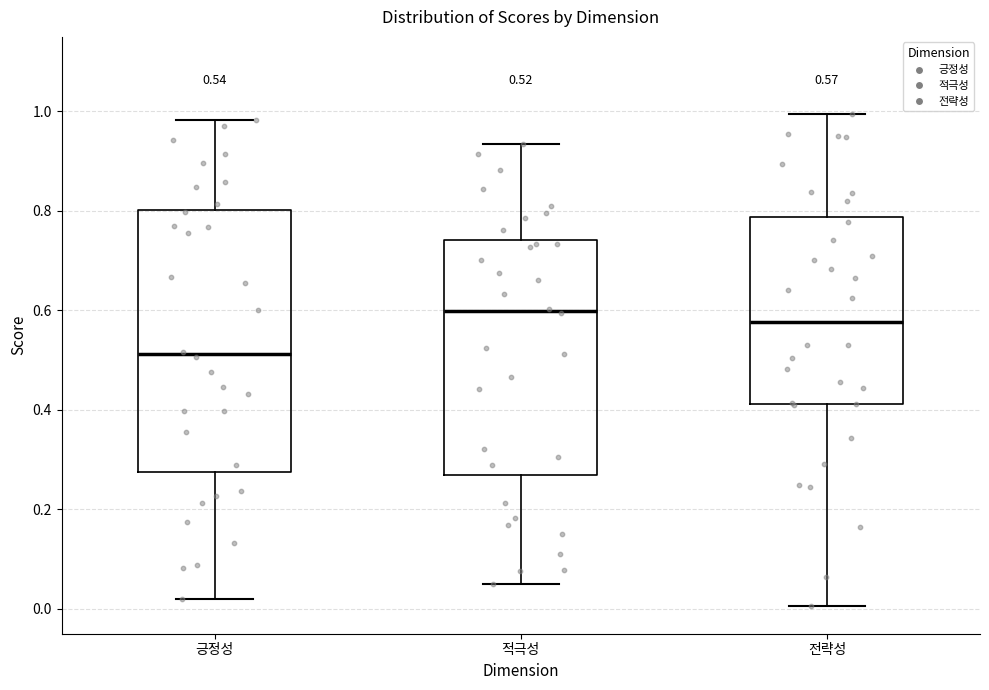

Which box has the lowest median line?

긍정성